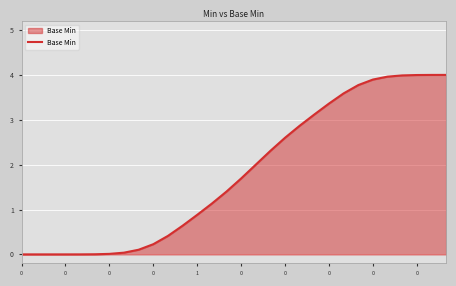

True or false: there are more than 1 points higher than both neighbors.

False